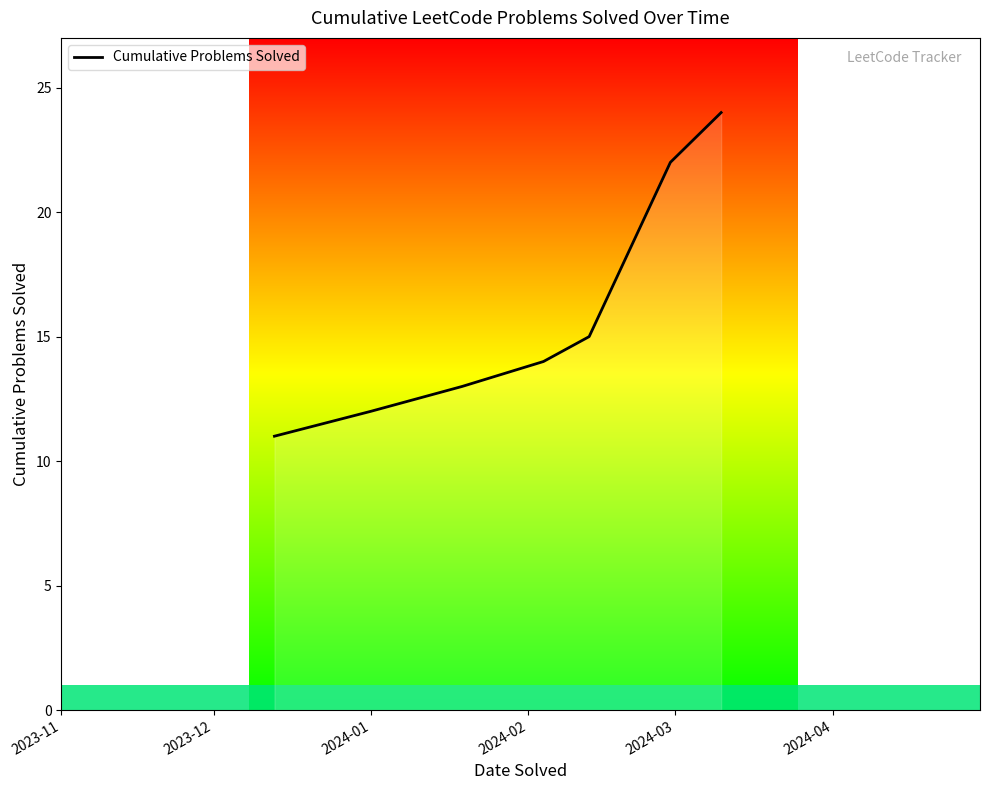

True or false: the data has more than 2 interior local peaks.

False